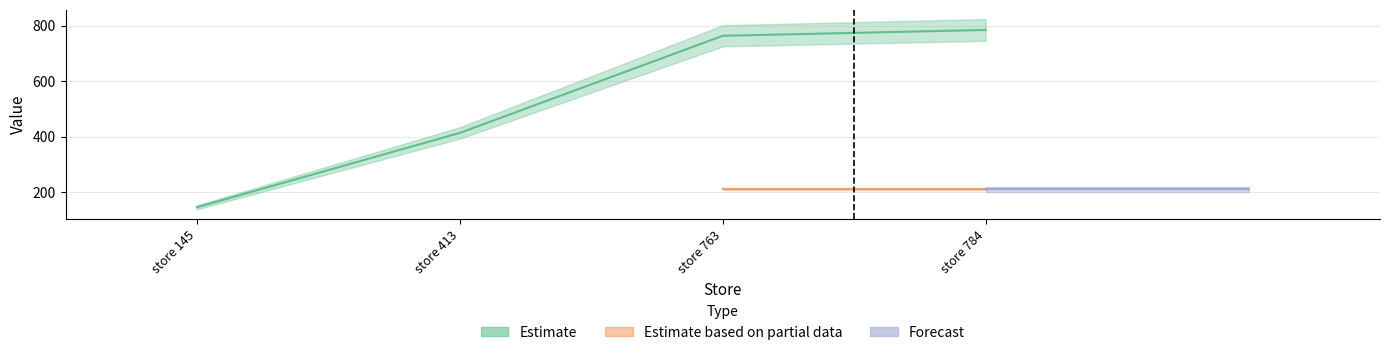

What is the greatest value displayed?

784